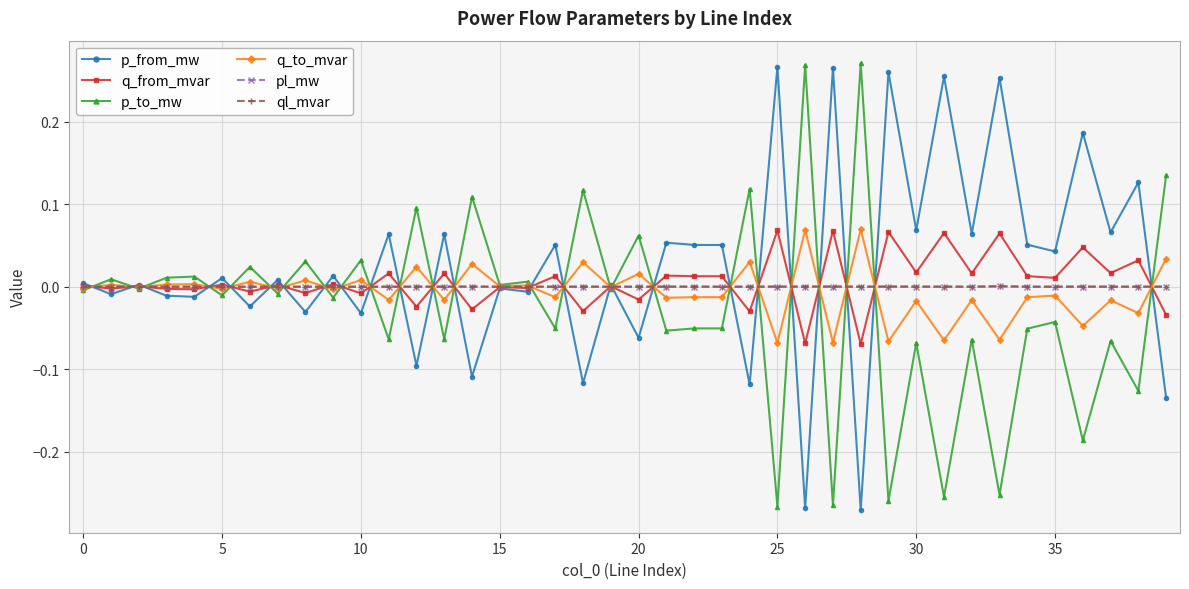

True or false: p_from_mw has more than 0 points higher than both neighbors.

True